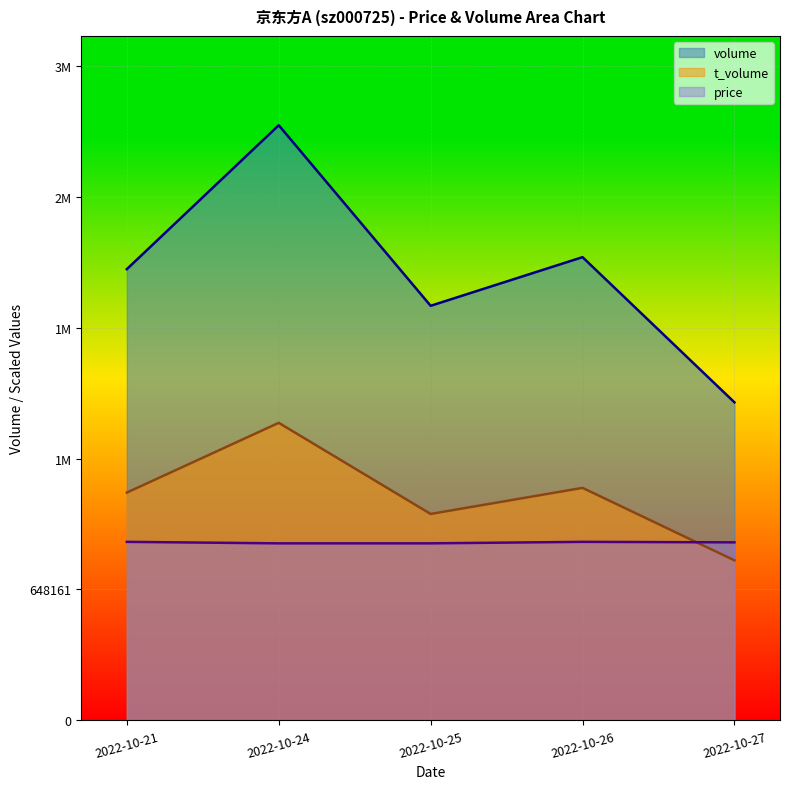

The volume series shows 1574572.0 at 2022-10-27. True or false?

True